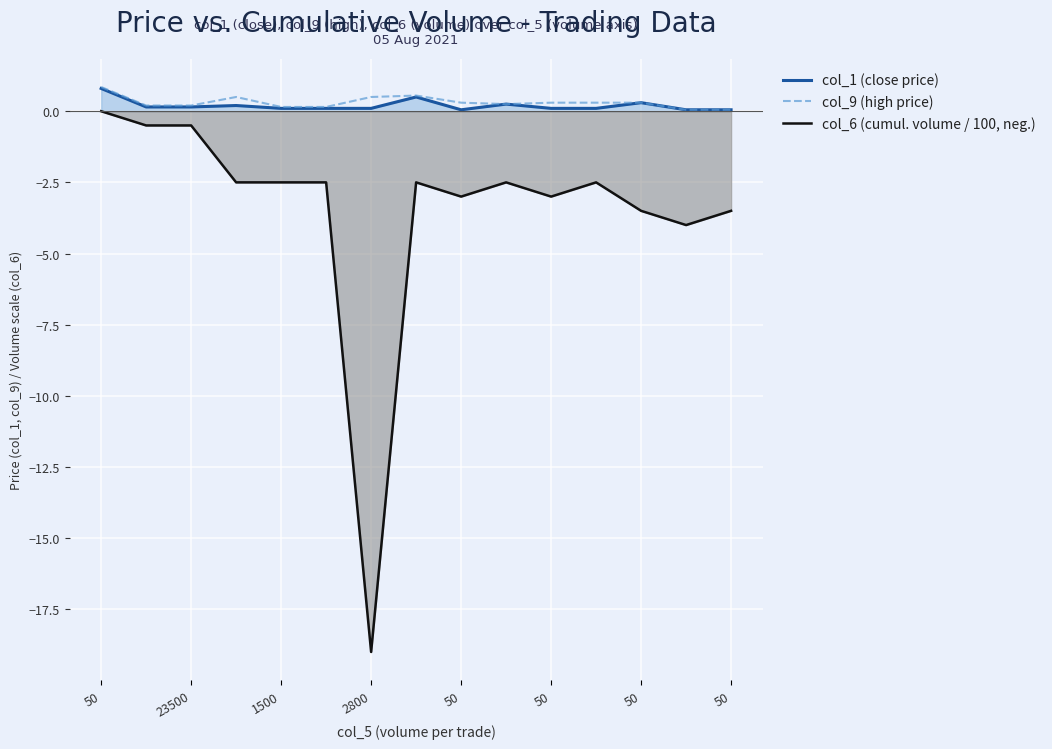

What is the value of the col_6 (cumul. volume / 100, neg.) point at the 3rd from the left?

-0.5